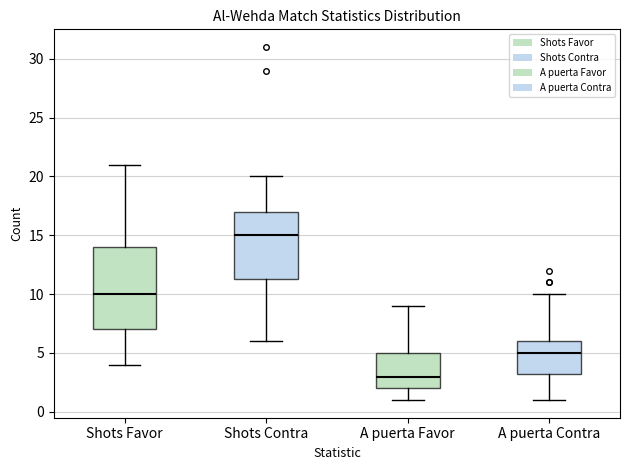

Comparing the boxes themselves (not the whiskers), which one is the tallest?

Shots Favor